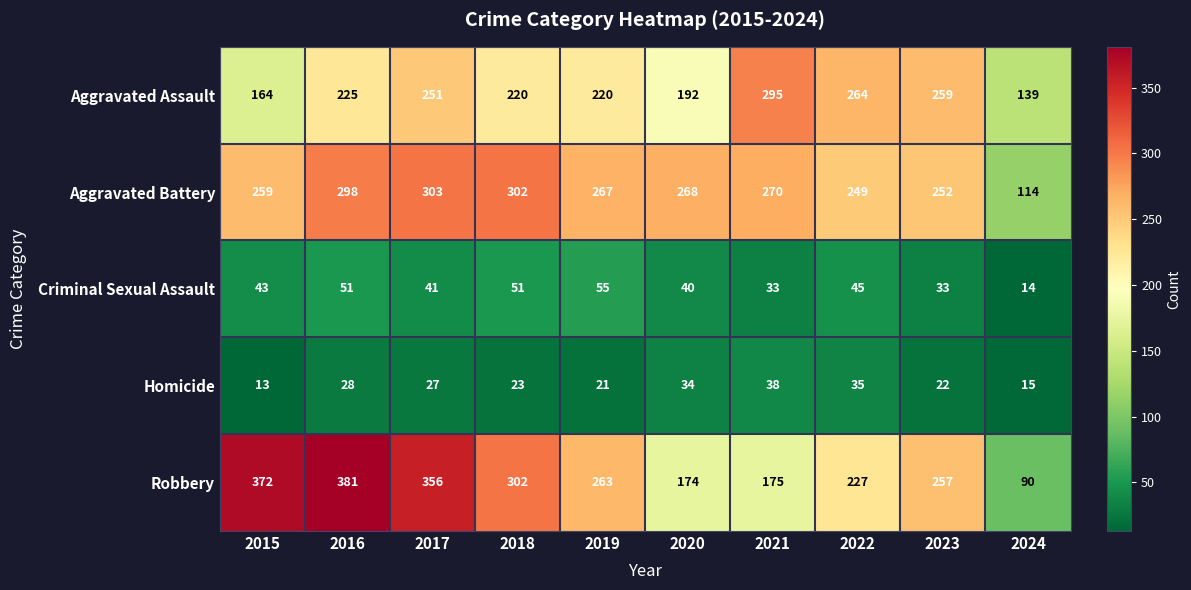

The Criminal Sexual Assault series shows 19 at 2020. True or false?

False